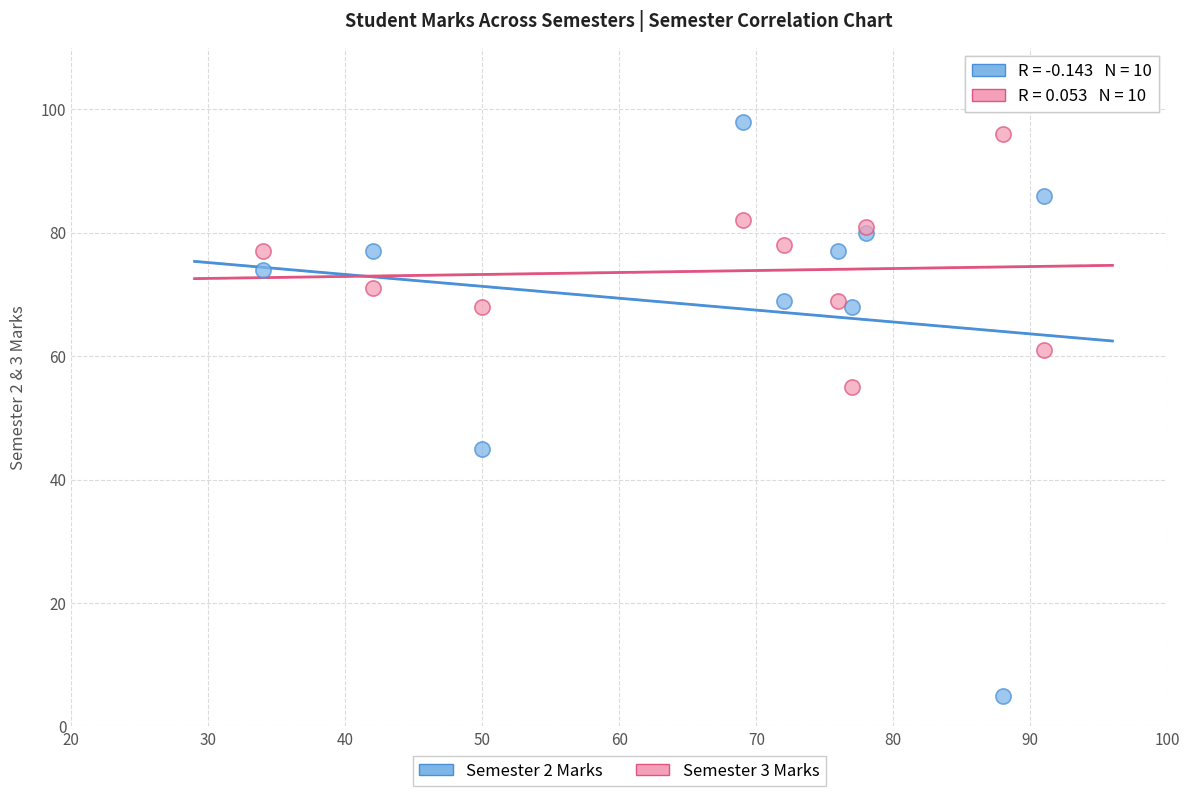

What is the X range (max minus min) for the scatter plot?

57